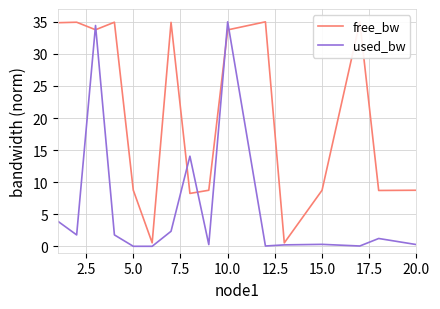

In free_bw, how many points are higher than both neighbors (excluding endpoints)?

5